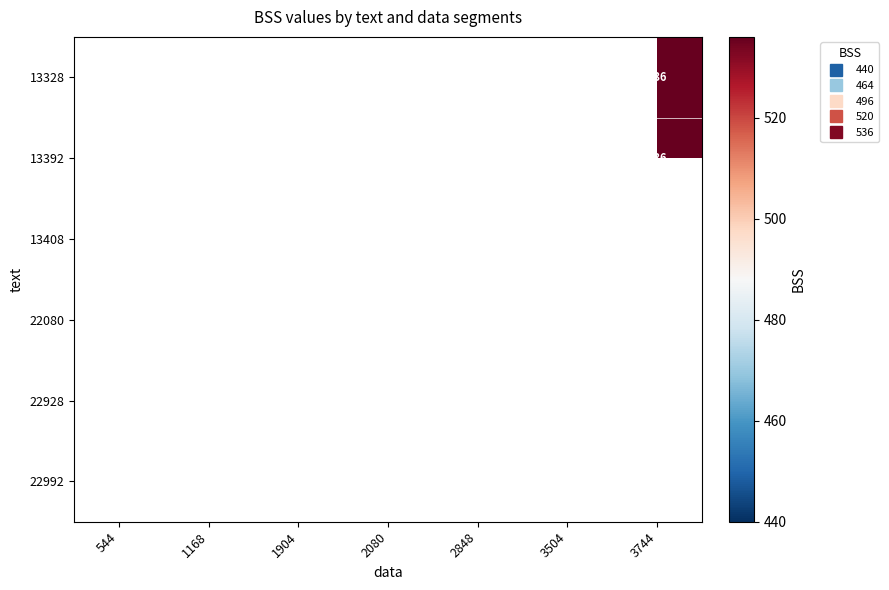

At which label does 13408 reach its minimum?

544